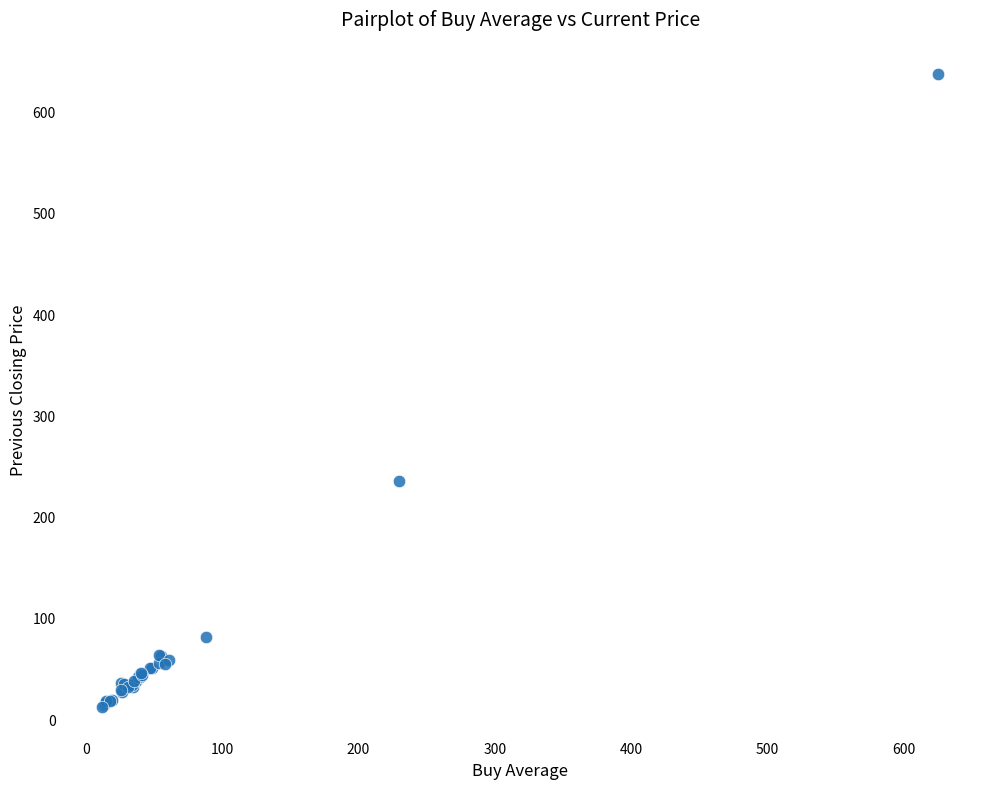

What Y value in the scatter plot is closest to 325?

236.5